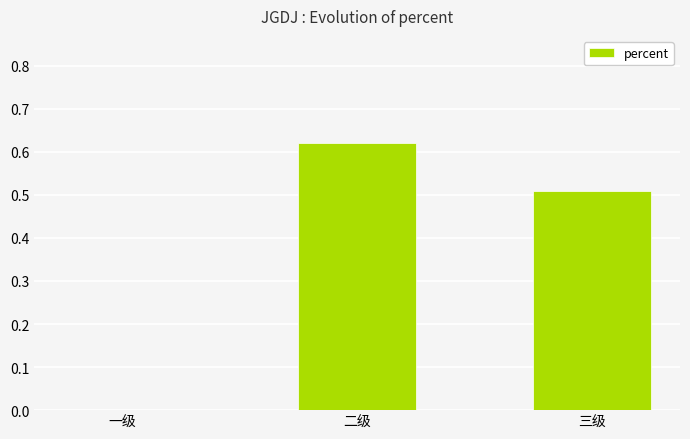

Which category has the highest value across all series?

二级